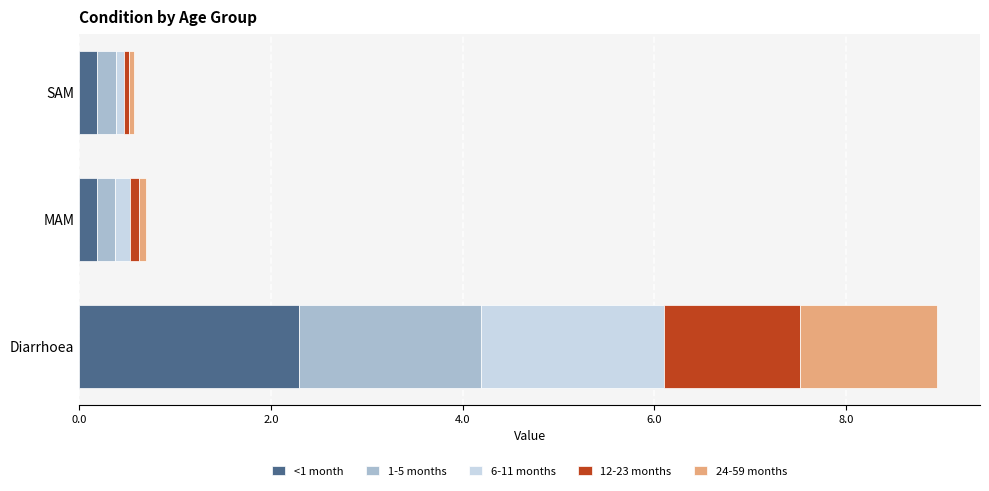

Is it true that <1 month equals 0.2 at SAM?

True